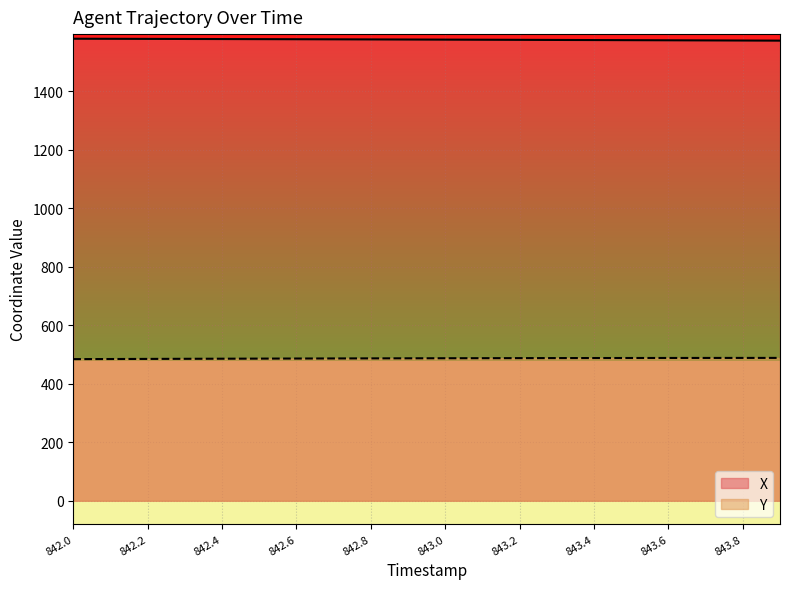

Which label corresponds to the smallest value in the chart?

842.0